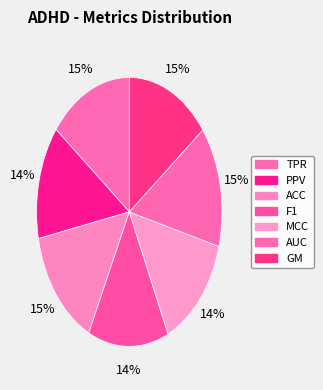

Count the number of slices in the pie.

7